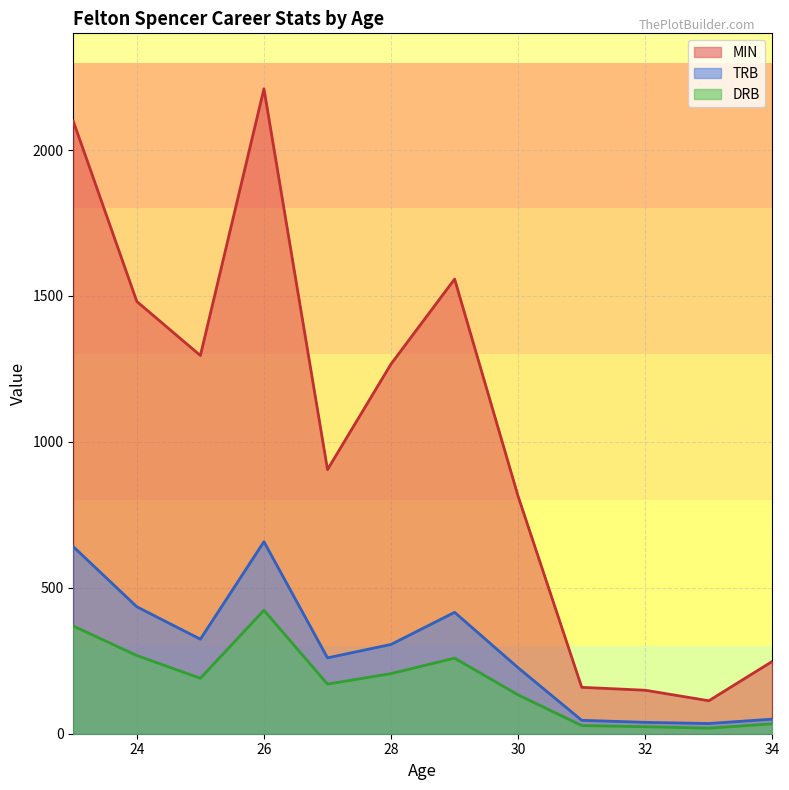

What is the total value across all series at 33?

167